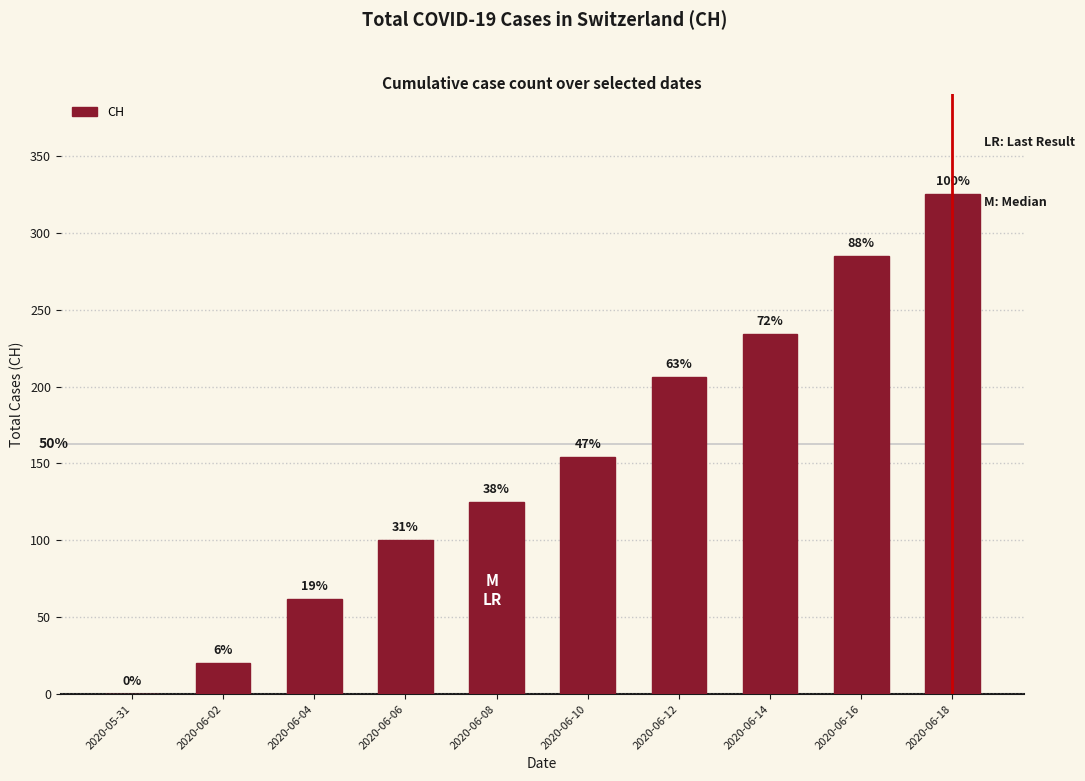

Reading right to left, extract all data points from this chart.

325	285	234	206	154	125	100	62	20	0